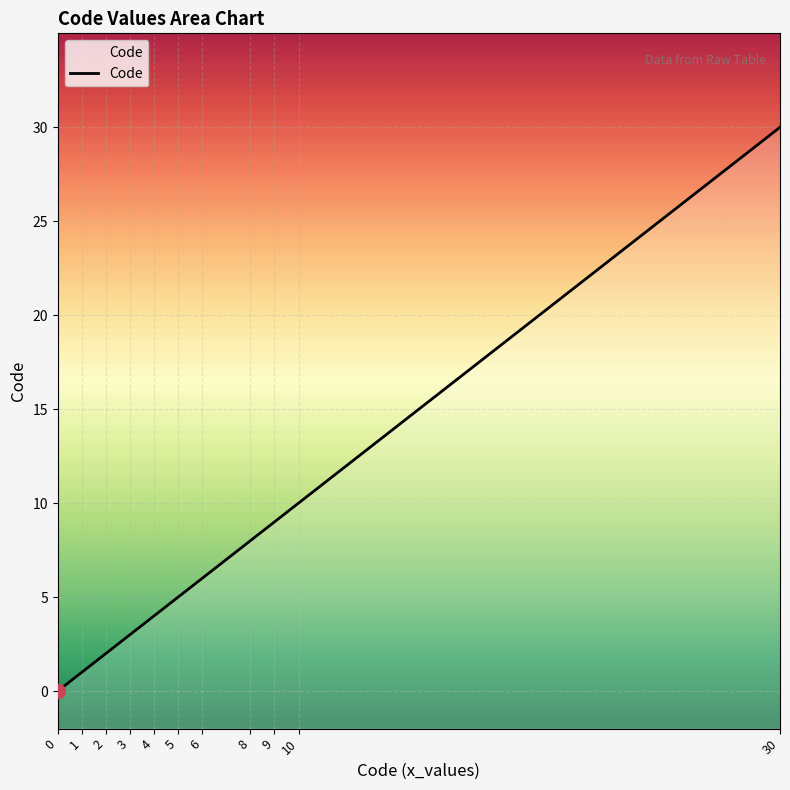

Read the value at 30, to the nearest 10.

30